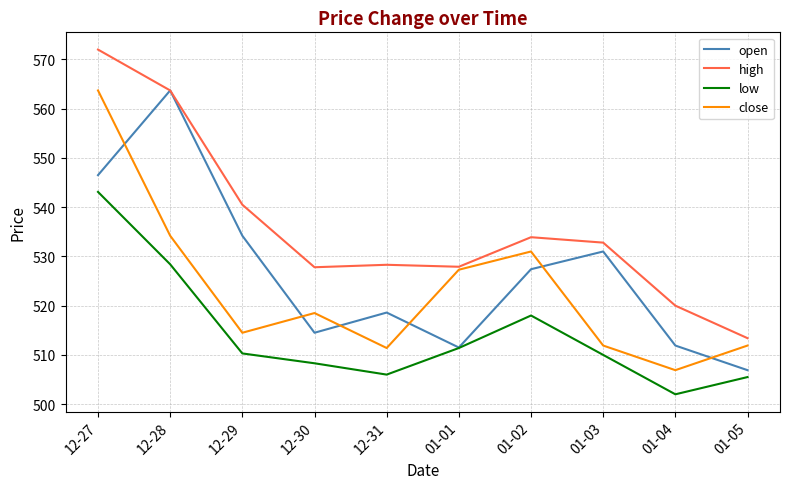

True or false: low and high intersect in this chart.

False